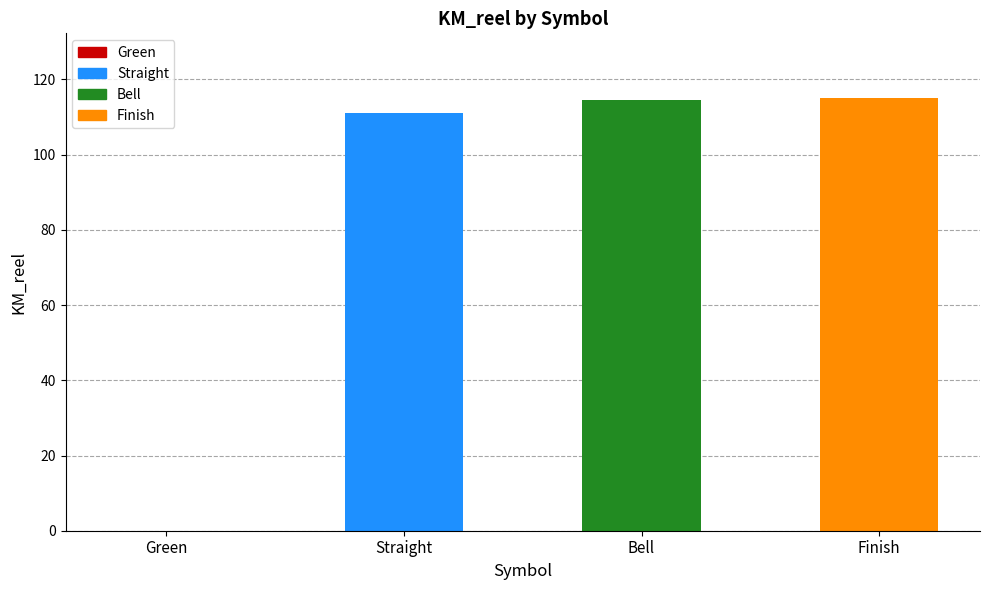

Rank the categories by value from lowest to highest.

Green, Straight, Bell, Finish